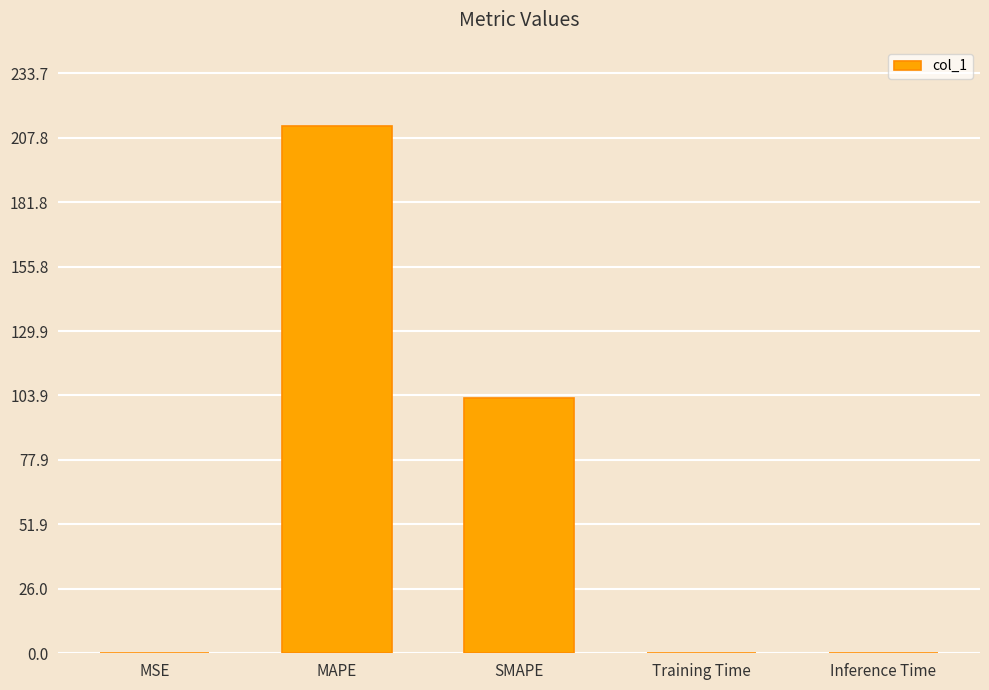

Which has a higher value, MSE or MAPE?

MAPE